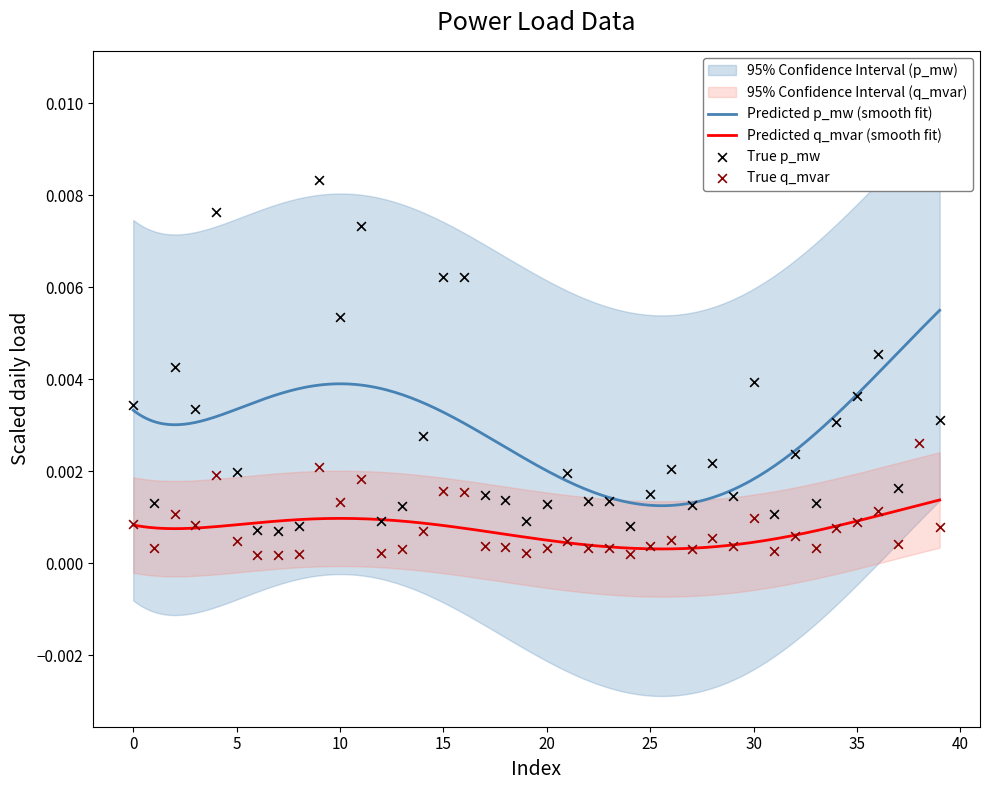

Which series has the widest spread of Y values?

p_mw